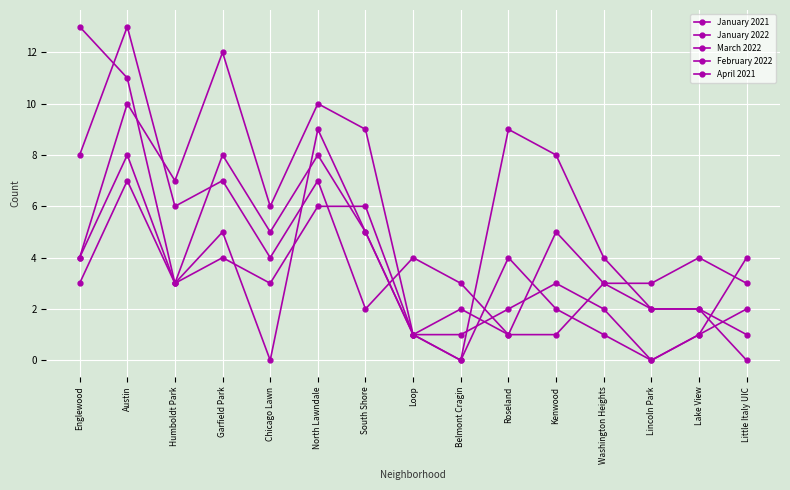

Read the April 2021 value at North Lawndale.

9